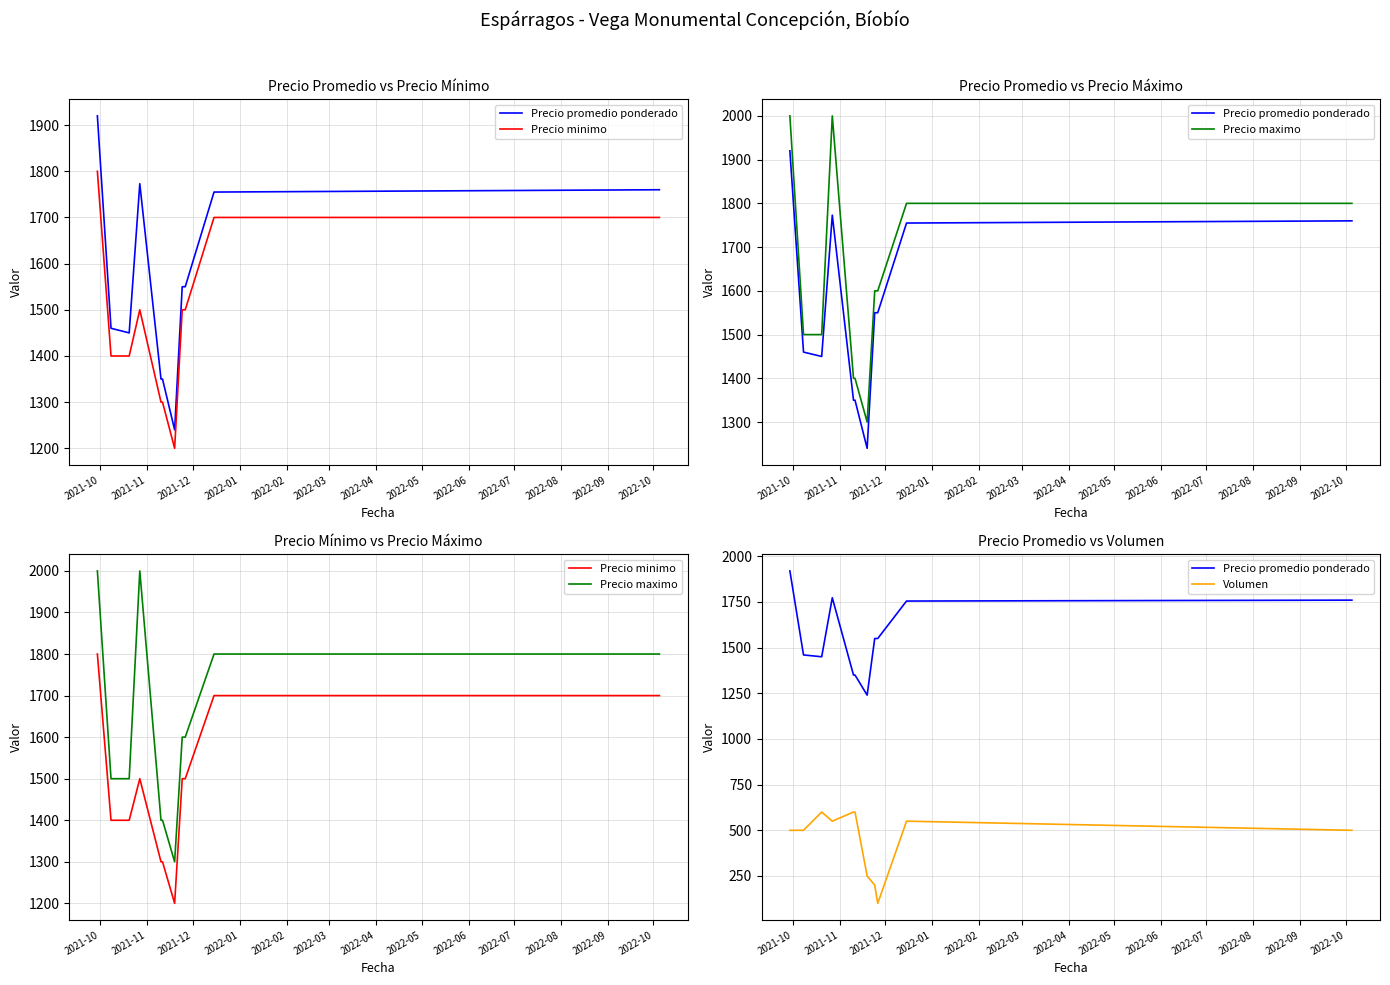

What is the difference between the second highest and minimum values in the Volumen series?

500